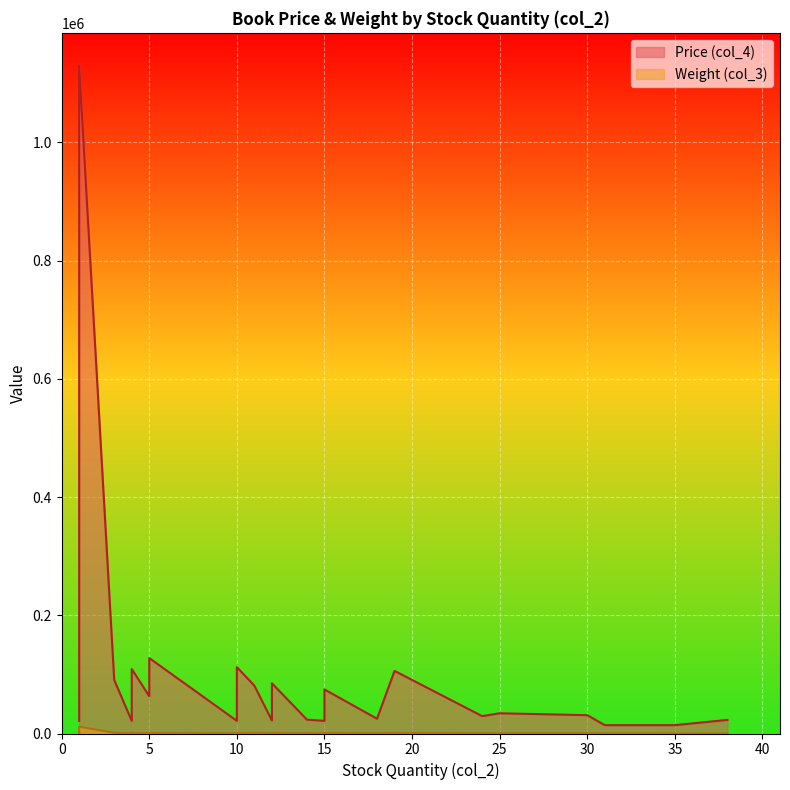

At how many categories does at least one series exceed 464061?

1